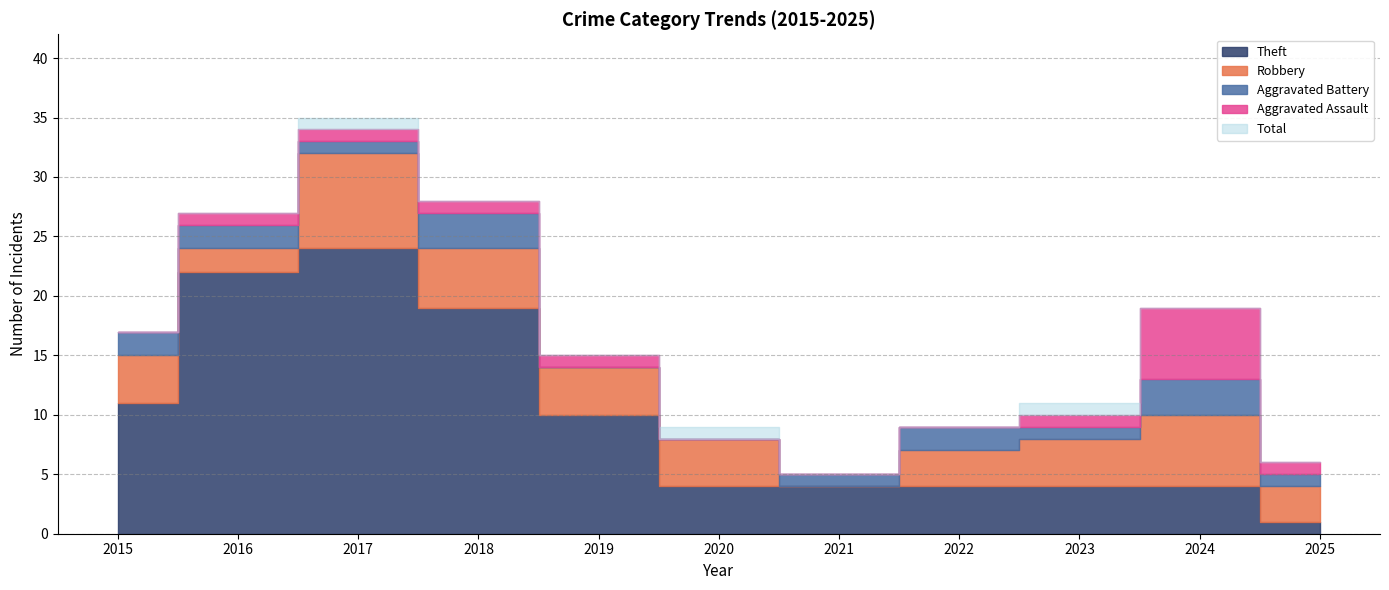

At which label does Theft first exceed 4?

2015